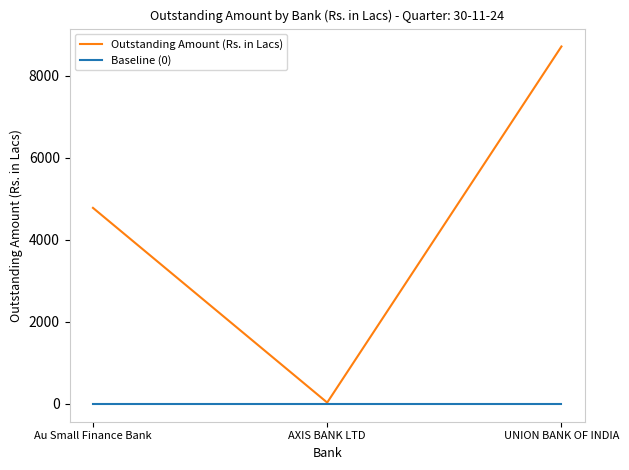

How many distinct data groups are displayed?

2